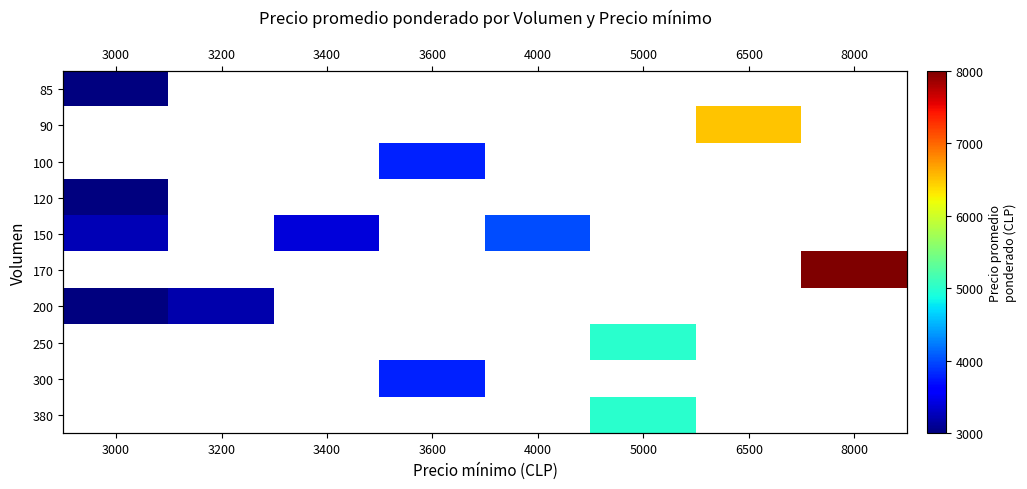

What is the greatest value displayed?

8000.0